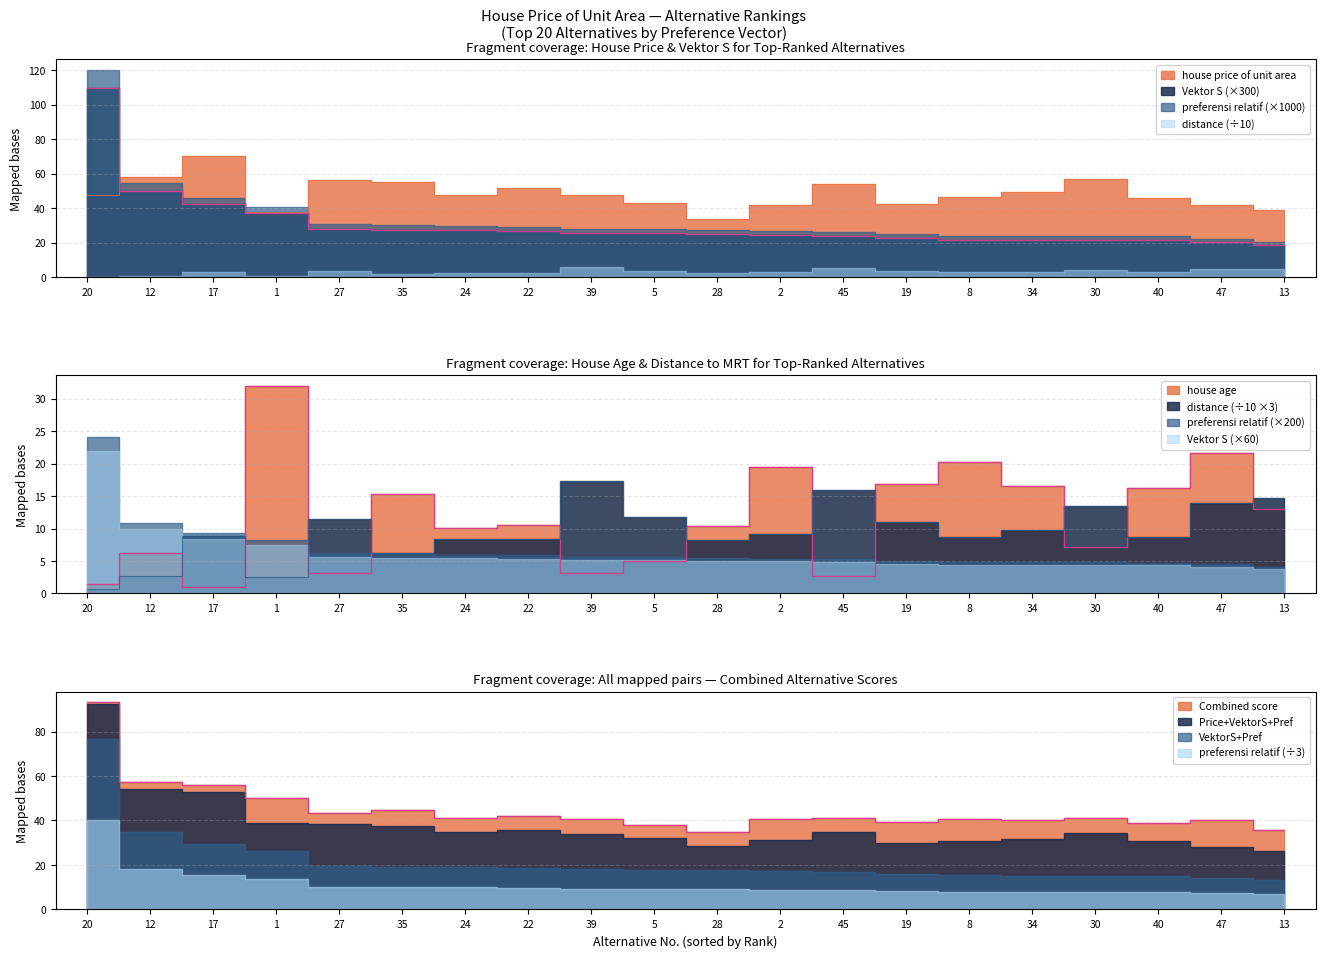

Reading right to left, what are all the values shown in this chart?

house price of unit area: 39.3	42.0	46.2	57.1	49.3	46.7	42.3	53.9	42.2	33.6	43.1	47.7	51.6	47.9	55.1	56.2	37.9	70.1	58.1	47.7
Vektor S: 18.9	20.5	21.8	21.9	21.9	21.9	22.9	24.0	24.6	25.2	25.6	25.8	26.8	27.2	27.5	28.2	37.5	42.2	49.9	109.9
preferensi relatif: 35.6	40.2	38.9	41.2	40.4	40.5	39.4	41.0	40.8	35.0	37.8	40.7	42.2	41.1	44.8	43.3	50.3	56.1	57.2	93.3
house age: 13.0	21.7	16.2	7.1	16.5	20.3	16.9	2.7	19.5	10.4	5.0	3.1	10.5	10.1	15.4	3.1	32.0	1.0	6.3	1.5
distance scaled: 14.8	13.9	8.7	13.5	9.7	8.6	11.0	16.0	9.2	8.3	11.7	17.3	8.4	8.4	6.2	11.5	2.5	8.8	2.7	0.7